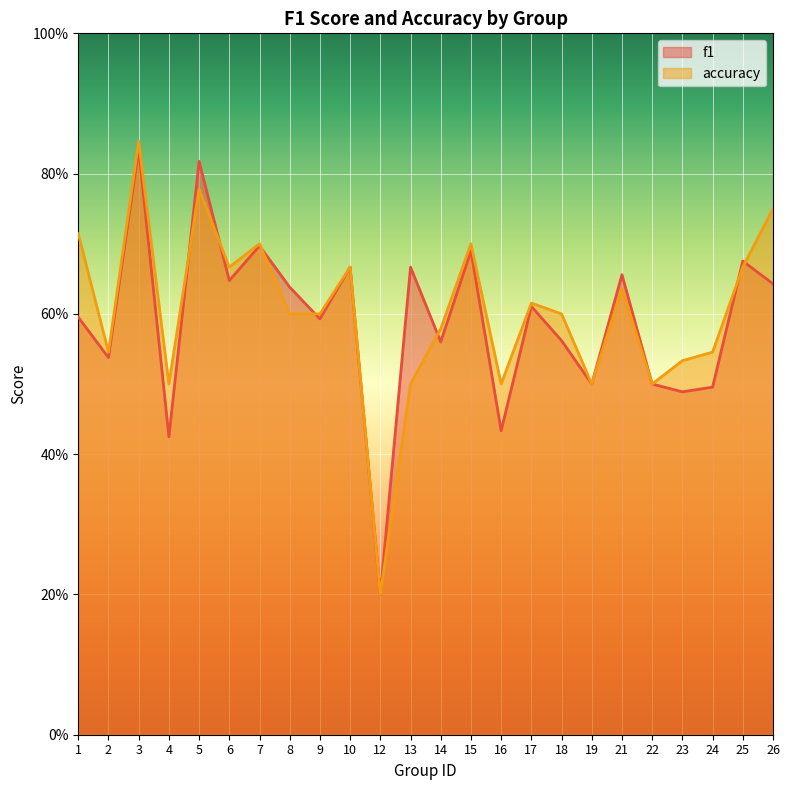

What are all the series names shown in the legend?

f1, accuracy